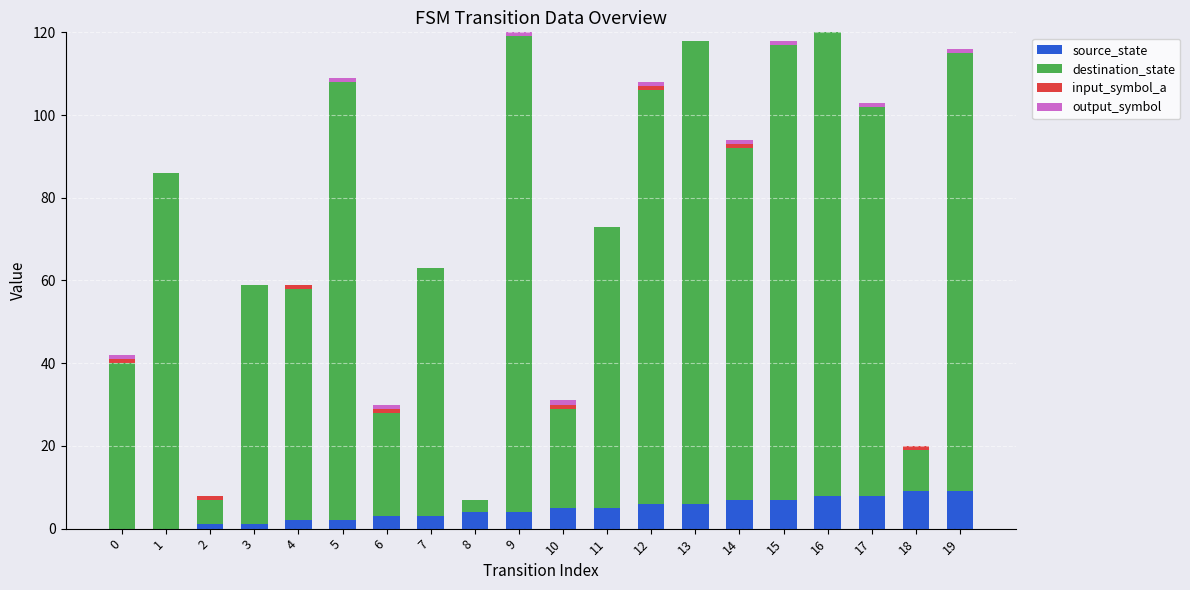

The value of source_state at 18 is 4. True or false?

False